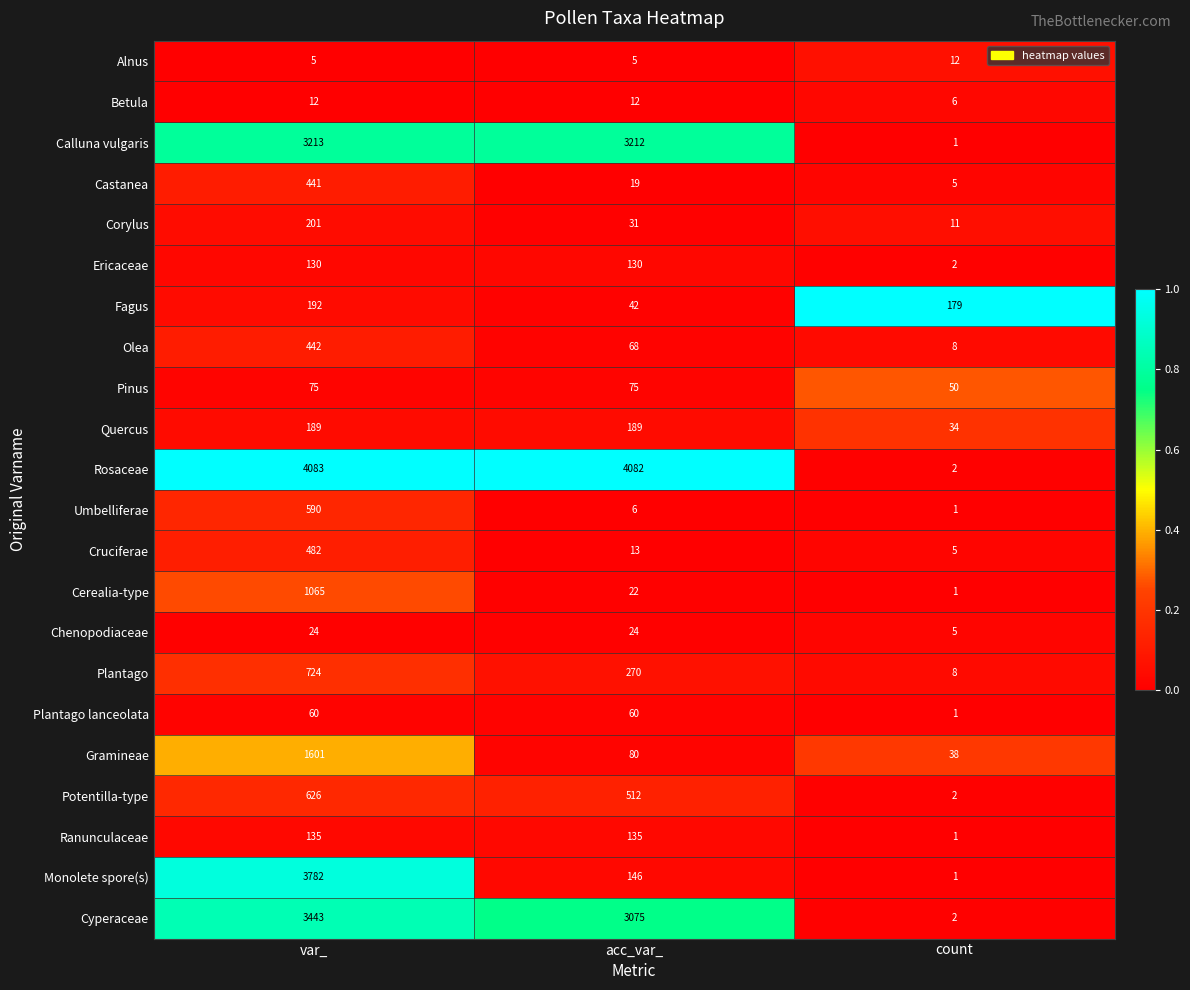

The Castanea series shows 441 at var_. True or false?

True